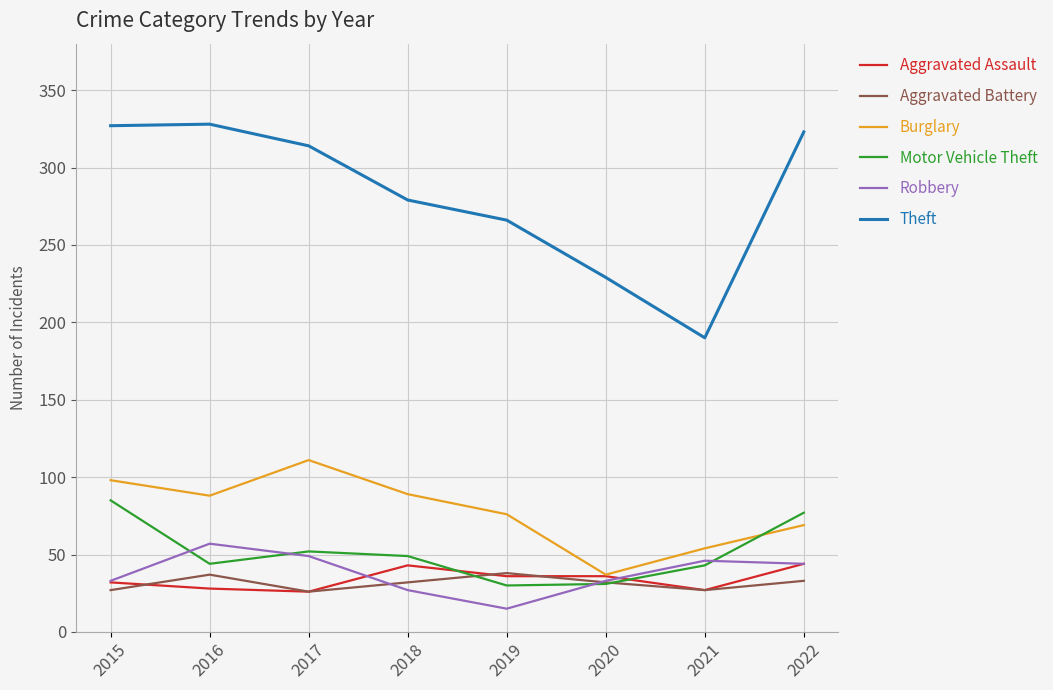

What is the spread (max minus min) of values at 2016?

300